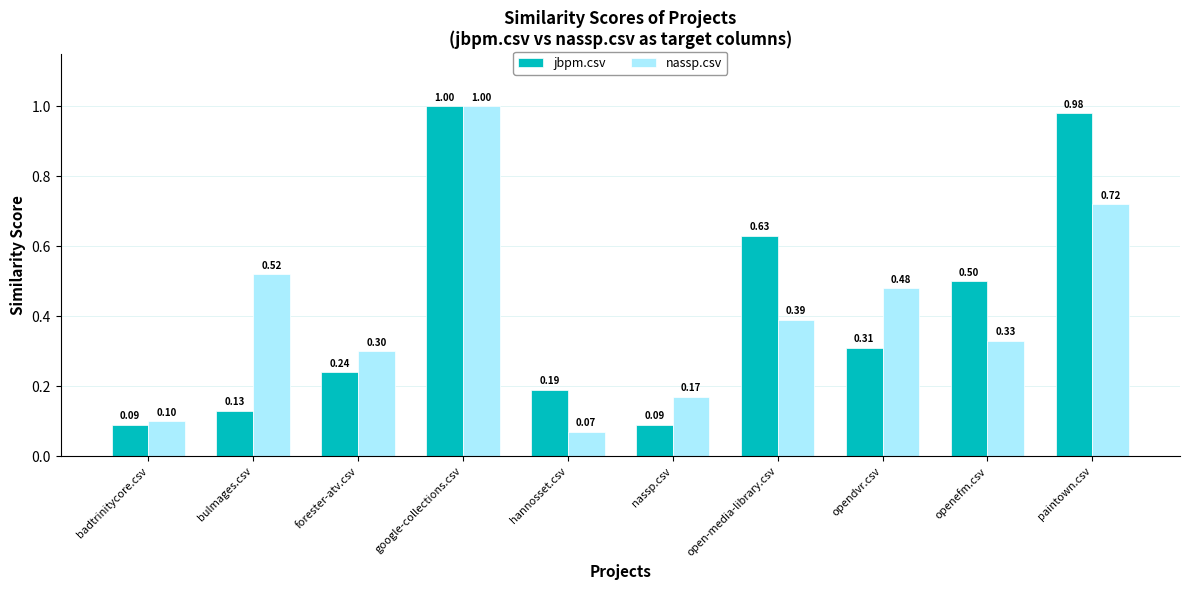

At how many categories does at least one series exceed 0?

10